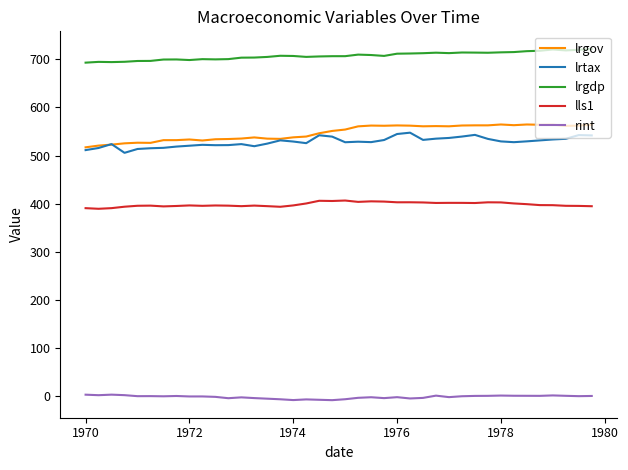

Which series has the largest total across all categories?

lrgdp